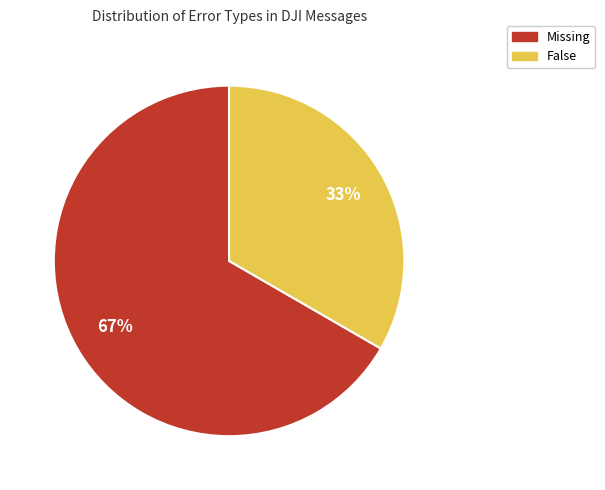

What is the smallest slice in the pie chart?

False